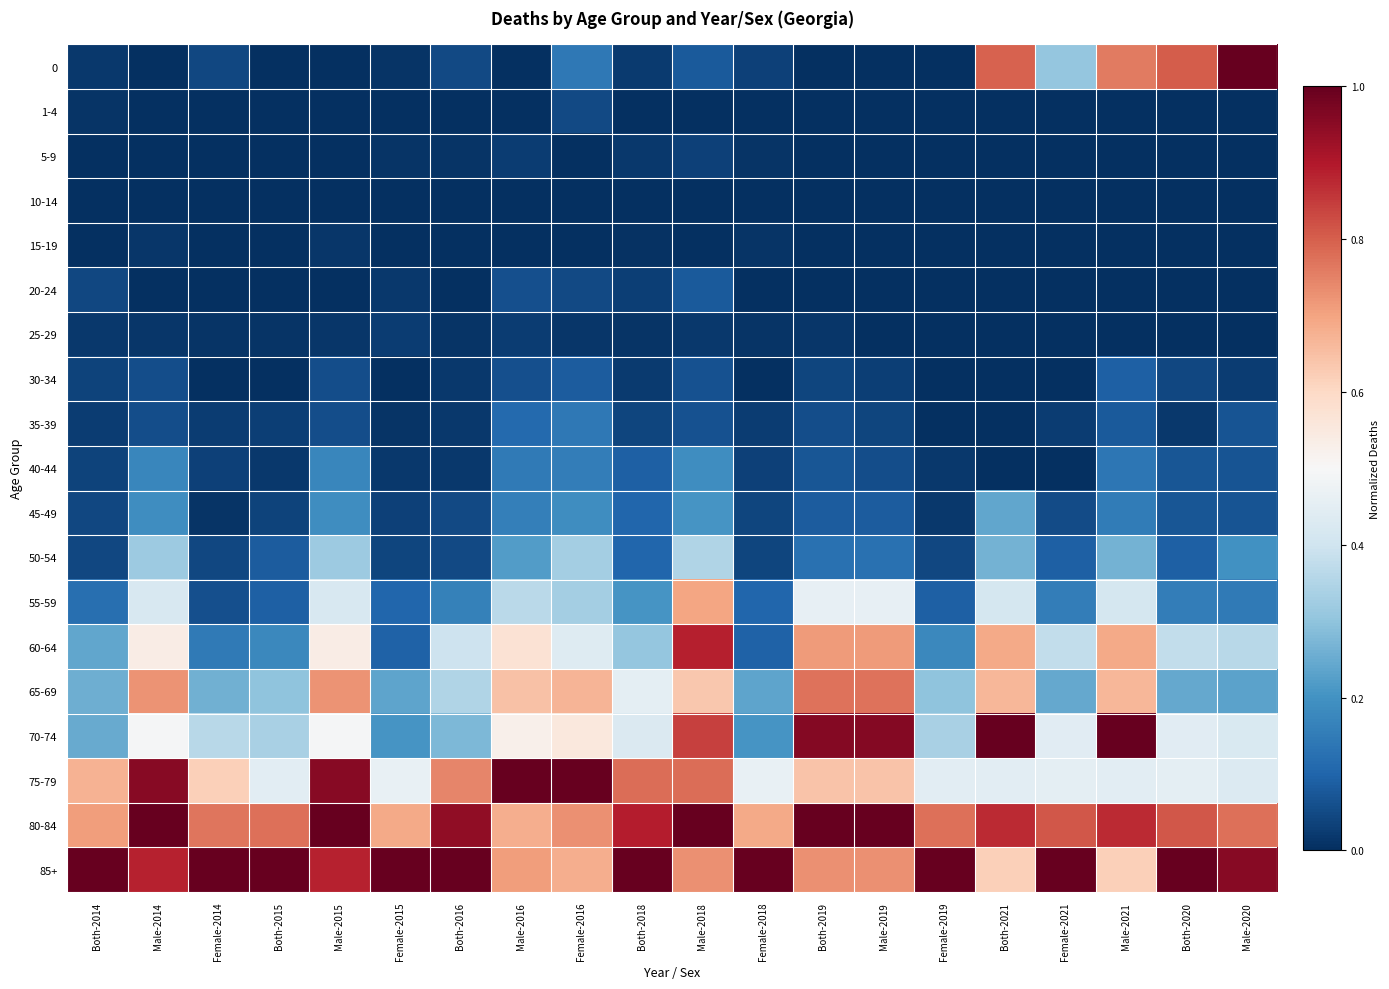

Reading left to right, transcribe all the data shown in this chart.

0: Both-2014=0.0	Male-2014=0.0	Female-2014=0.0	Both-2015=0.0	Male-2015=0.0	Female-2015=0.0	Both-2016=0.0	Male-2016=0.0	Female-2016=0.1	Both-2018=0.0	Male-2018=0.1	Female-2018=0.0	Both-2019=0.0	Male-2019=0.0	Female-2019=0.0	Both-2021=0.8	Female-2021=0.3	Male-2021=0.8	Both-2020=0.8	Male-2020=1.0
1-4: Both-2014=0.0	Male-2014=0.0	Female-2014=0.0	Both-2015=0.0	Male-2015=0.0	Female-2015=0.0	Both-2016=0.0	Male-2016=0.0	Female-2016=0.0	Both-2018=0.0	Male-2018=0.0	Female-2018=0.0	Both-2019=0.0	Male-2019=0.0	Female-2019=0.0	Both-2021=0.0	Female-2021=0.0	Male-2021=0.0	Both-2020=0.0	Male-2020=0.0
5-9: Both-2014=0.0	Male-2014=0.0	Female-2014=0.0	Both-2015=0.0	Male-2015=0.0	Female-2015=0.0	Both-2016=0.0	Male-2016=0.0	Female-2016=0.0	Both-2018=0.0	Male-2018=0.0	Female-2018=0.0	Both-2019=0.0	Male-2019=0.0	Female-2019=0.0	Both-2021=0.0	Female-2021=0.0	Male-2021=0.0	Both-2020=0.0	Male-2020=0.0
10-14: Both-2014=0.0	Male-2014=0.0	Female-2014=0.0	Both-2015=0.0	Male-2015=0.0	Female-2015=0.0	Both-2016=0.0	Male-2016=0.0	Female-2016=0.0	Both-2018=0.0	Male-2018=0.0	Female-2018=0.0	Both-2019=0.0	Male-2019=0.0	Female-2019=0.0	Both-2021=0.0	Female-2021=0.0	Male-2021=0.0	Both-2020=0.0	Male-2020=0.0
15-19: Both-2014=0.0	Male-2014=0.0	Female-2014=0.0	Both-2015=0.0	Male-2015=0.0	Female-2015=0.0	Both-2016=0.0	Male-2016=0.0	Female-2016=0.0	Both-2018=0.0	Male-2018=0.0	Female-2018=0.0	Both-2019=0.0	Male-2019=0.0	Female-2019=0.0	Both-2021=0.0	Female-2021=0.0	Male-2021=0.0	Both-2020=0.0	Male-2020=0.0
20-24: Both-2014=0.0	Male-2014=0.0	Female-2014=0.0	Both-2015=0.0	Male-2015=0.0	Female-2015=0.0	Both-2016=0.0	Male-2016=0.1	Female-2016=0.0	Both-2018=0.0	Male-2018=0.1	Female-2018=0.0	Both-2019=0.0	Male-2019=0.0	Female-2019=0.0	Both-2021=0.0	Female-2021=0.0	Male-2021=0.0	Both-2020=0.0	Male-2020=0.0
25-29: Both-2014=0.0	Male-2014=0.0	Female-2014=0.0	Both-2015=0.0	Male-2015=0.0	Female-2015=0.0	Both-2016=0.0	Male-2016=0.0	Female-2016=0.0	Both-2018=0.0	Male-2018=0.0	Female-2018=0.0	Both-2019=0.0	Male-2019=0.0	Female-2019=0.0	Both-2021=0.0	Female-2021=0.0	Male-2021=0.0	Both-2020=0.0	Male-2020=0.0
30-34: Both-2014=0.0	Male-2014=0.1	Female-2014=0.0	Both-2015=0.0	Male-2015=0.1	Female-2015=0.0	Both-2016=0.0	Male-2016=0.1	Female-2016=0.1	Both-2018=0.0	Male-2018=0.1	Female-2018=0.0	Both-2019=0.0	Male-2019=0.0	Female-2019=0.0	Both-2021=0.0	Female-2021=0.0	Male-2021=0.1	Both-2020=0.0	Male-2020=0.0
35-39: Both-2014=0.0	Male-2014=0.1	Female-2014=0.0	Both-2015=0.0	Male-2015=0.1	Female-2015=0.0	Both-2016=0.0	Male-2016=0.1	Female-2016=0.1	Both-2018=0.0	Male-2018=0.1	Female-2018=0.0	Both-2019=0.1	Male-2019=0.0	Female-2019=0.0	Both-2021=0.0	Female-2021=0.0	Male-2021=0.1	Both-2020=0.0	Male-2020=0.1
40-44: Both-2014=0.0	Male-2014=0.2	Female-2014=0.0	Both-2015=0.0	Male-2015=0.2	Female-2015=0.0	Both-2016=0.0	Male-2016=0.1	Female-2016=0.2	Both-2018=0.1	Male-2018=0.2	Female-2018=0.0	Both-2019=0.1	Male-2019=0.1	Female-2019=0.0	Both-2021=0.0	Female-2021=0.0	Male-2021=0.1	Both-2020=0.1	Male-2020=0.1
45-49: Both-2014=0.0	Male-2014=0.2	Female-2014=0.0	Both-2015=0.0	Male-2015=0.2	Female-2015=0.0	Both-2016=0.0	Male-2016=0.2	Female-2016=0.2	Both-2018=0.1	Male-2018=0.2	Female-2018=0.0	Both-2019=0.1	Male-2019=0.1	Female-2019=0.0	Both-2021=0.2	Female-2021=0.1	Male-2021=0.1	Both-2020=0.1	Male-2020=0.1
50-54: Both-2014=0.0	Male-2014=0.3	Female-2014=0.0	Both-2015=0.1	Male-2015=0.3	Female-2015=0.0	Both-2016=0.0	Male-2016=0.2	Female-2016=0.3	Both-2018=0.1	Male-2018=0.3	Female-2018=0.0	Both-2019=0.1	Male-2019=0.1	Female-2019=0.0	Both-2021=0.3	Female-2021=0.1	Male-2021=0.3	Both-2020=0.1	Male-2020=0.2
55-59: Both-2014=0.1	Male-2014=0.4	Female-2014=0.1	Both-2015=0.1	Male-2015=0.4	Female-2015=0.1	Both-2016=0.2	Male-2016=0.4	Female-2016=0.3	Both-2018=0.2	Male-2018=0.7	Female-2018=0.1	Both-2019=0.5	Male-2019=0.5	Female-2019=0.1	Both-2021=0.4	Female-2021=0.2	Male-2021=0.4	Both-2020=0.2	Male-2020=0.1
60-64: Both-2014=0.2	Male-2014=0.5	Female-2014=0.1	Both-2015=0.2	Male-2015=0.5	Female-2015=0.1	Both-2016=0.4	Male-2016=0.6	Female-2016=0.4	Both-2018=0.3	Male-2018=0.9	Female-2018=0.1	Both-2019=0.7	Male-2019=0.7	Female-2019=0.2	Both-2021=0.7	Female-2021=0.4	Male-2021=0.7	Both-2020=0.4	Male-2020=0.4
65-69: Both-2014=0.3	Male-2014=0.7	Female-2014=0.3	Both-2015=0.3	Male-2015=0.7	Female-2015=0.2	Both-2016=0.3	Male-2016=0.6	Female-2016=0.7	Both-2018=0.5	Male-2018=0.6	Female-2018=0.2	Both-2019=0.8	Male-2019=0.8	Female-2019=0.3	Both-2021=0.7	Female-2021=0.2	Male-2021=0.7	Both-2020=0.2	Male-2020=0.2
70-74: Both-2014=0.2	Male-2014=0.5	Female-2014=0.4	Both-2015=0.3	Male-2015=0.5	Female-2015=0.2	Both-2016=0.3	Male-2016=0.5	Female-2016=0.6	Both-2018=0.4	Male-2018=0.8	Female-2018=0.2	Both-2019=1.0	Male-2019=1.0	Female-2019=0.3	Both-2021=1.0	Female-2021=0.4	Male-2021=1.0	Both-2020=0.4	Male-2020=0.4
75-79: Both-2014=0.7	Male-2014=1.0	Female-2014=0.6	Both-2015=0.4	Male-2015=1.0	Female-2015=0.5	Both-2016=0.7	Male-2016=1.0	Female-2016=1.0	Both-2018=0.8	Male-2018=0.8	Female-2018=0.5	Both-2019=0.6	Male-2019=0.6	Female-2019=0.4	Both-2021=0.4	Female-2021=0.5	Male-2021=0.4	Both-2020=0.5	Male-2020=0.4
80-84: Both-2014=0.7	Male-2014=1.0	Female-2014=0.8	Both-2015=0.8	Male-2015=1.0	Female-2015=0.7	Both-2016=0.9	Male-2016=0.7	Female-2016=0.7	Both-2018=0.9	Male-2018=1.0	Female-2018=0.7	Both-2019=1.0	Male-2019=1.0	Female-2019=0.8	Both-2021=0.9	Female-2021=0.8	Male-2021=0.9	Both-2020=0.8	Male-2020=0.8
85+: Both-2014=1.0	Male-2014=0.9	Female-2014=1.0	Both-2015=1.0	Male-2015=0.9	Female-2015=1.0	Both-2016=1.0	Male-2016=0.7	Female-2016=0.7	Both-2018=1.0	Male-2018=0.7	Female-2018=1.0	Both-2019=0.7	Male-2019=0.7	Female-2019=1.0	Both-2021=0.6	Female-2021=1.0	Male-2021=0.6	Both-2020=1.0	Male-2020=1.0